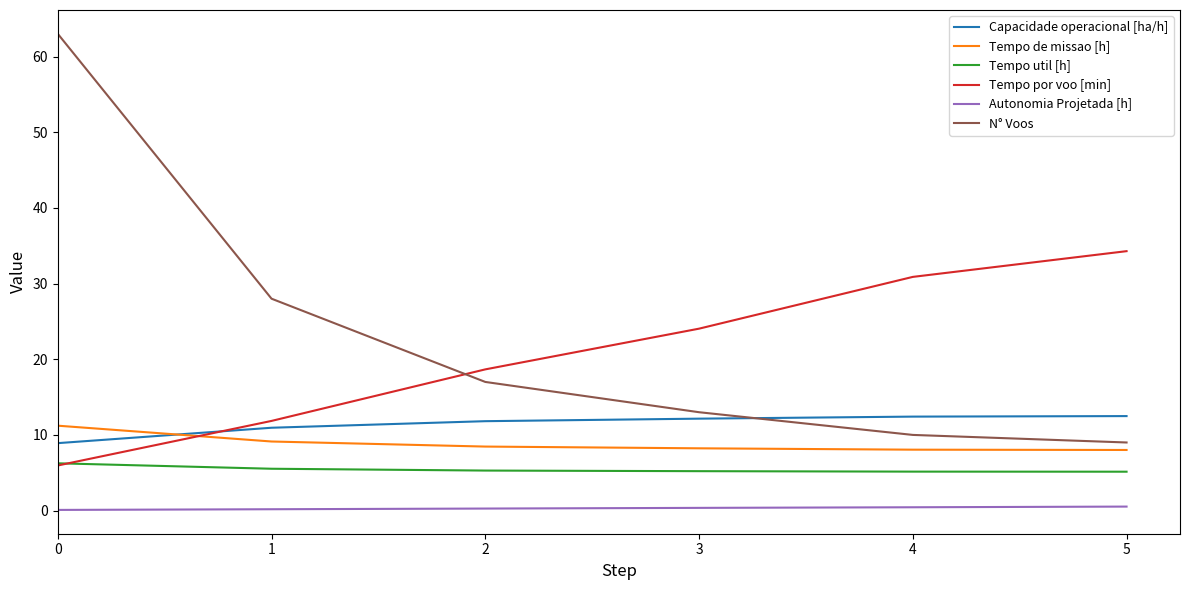

True or false: Autonomia Projetada [h] and Tempo de missao [h] intersect in this chart.

False